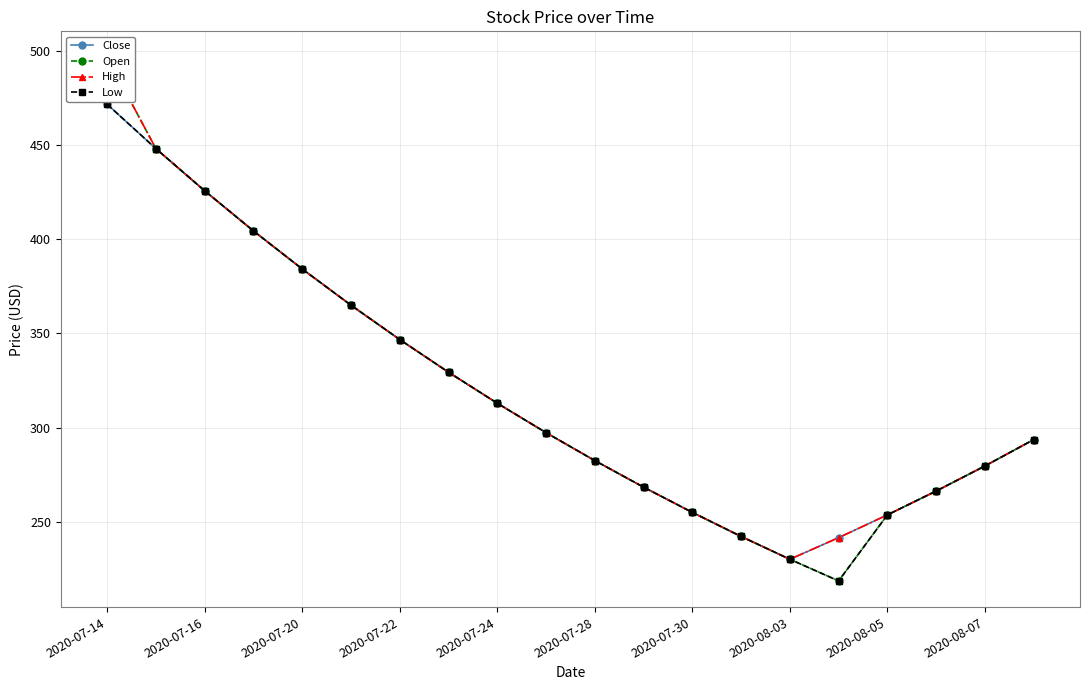

What is the maximum value for Low?

471.5